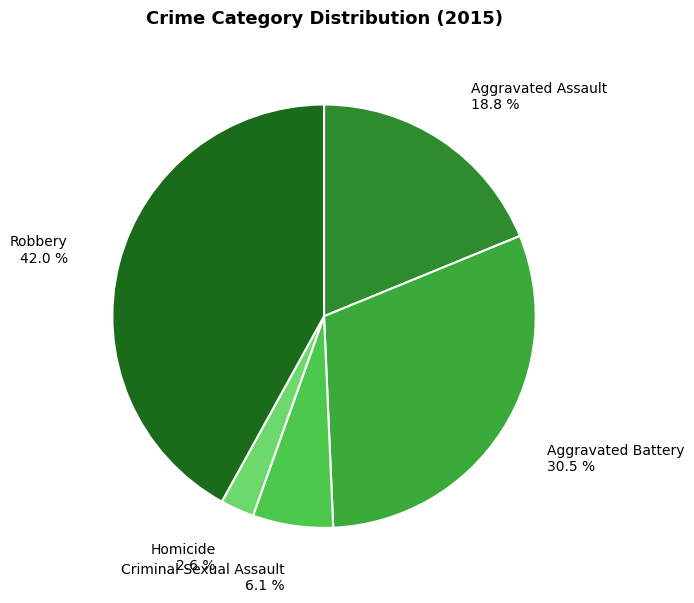

To the nearest percent, what percentage of the pie is Aggravated Assault?

19%